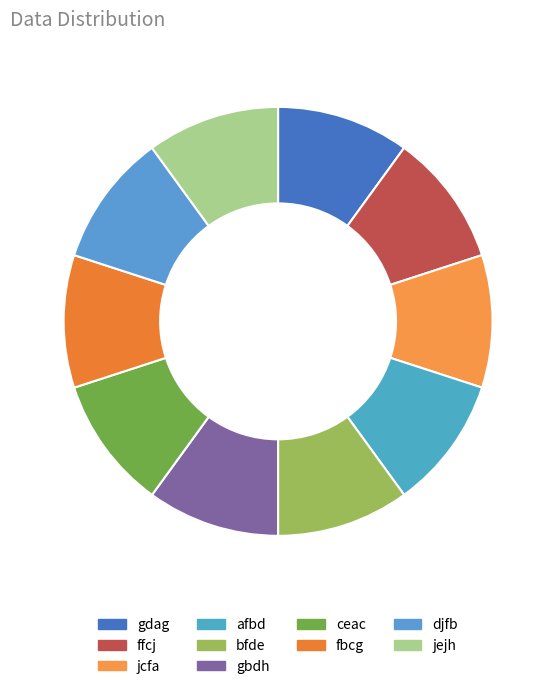

Which has a higher value, gdag or afbd?

gdag